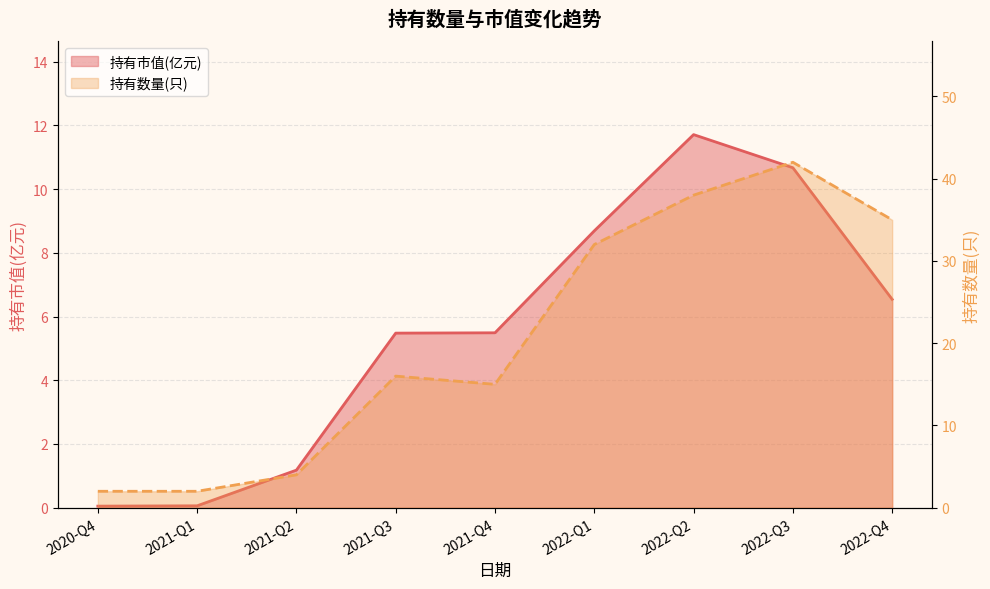

What is the total value across all series at 2022-Q2?

49.7